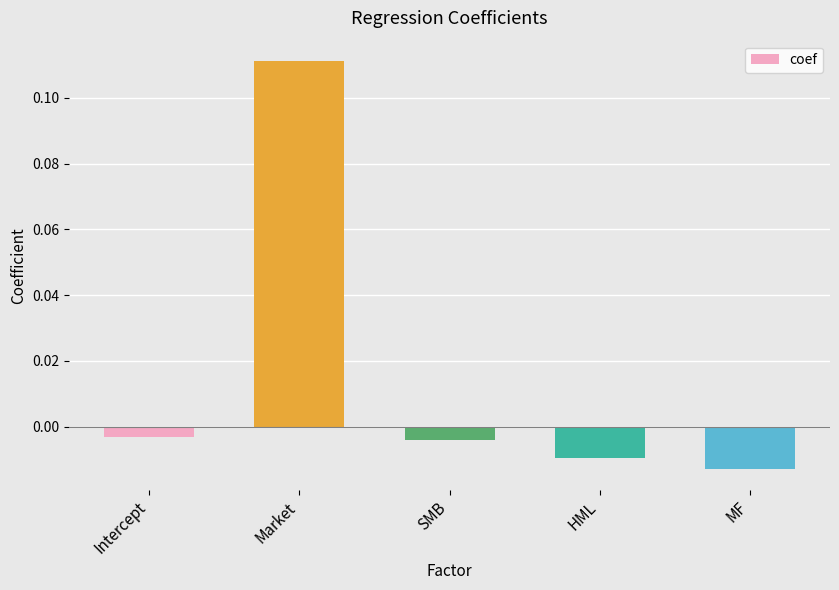

Which category has the lowest value across all series?

MF